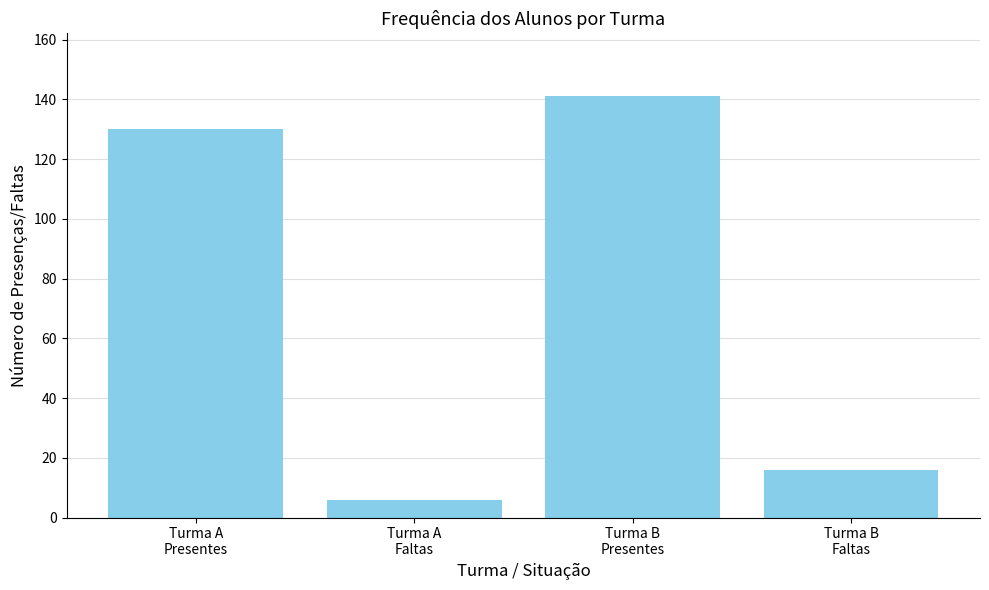

Approximately how many times larger is the value at Turma A
Presentes compared to Turma B
Faltas?

8.1